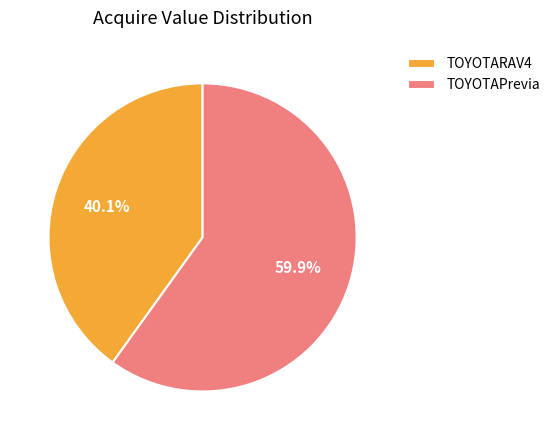

Which slice is the largest?

TOYOTAPrevia